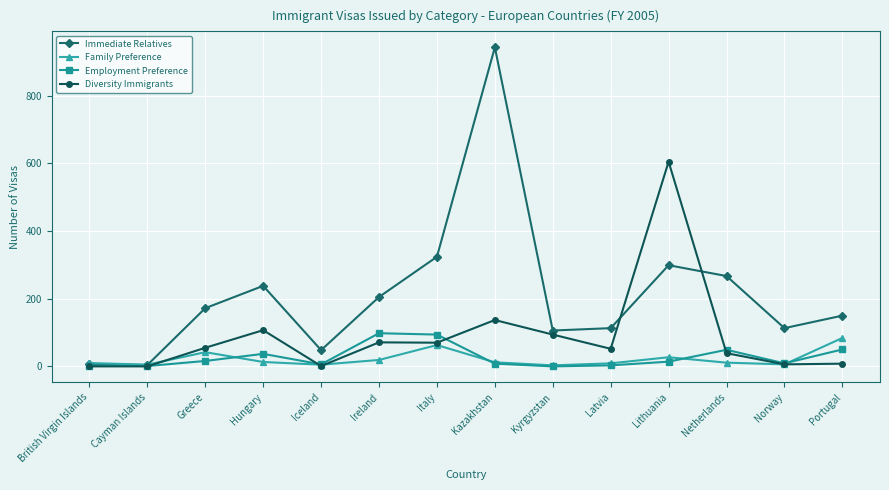

After their last crossing, which series has the higher values: Diversity Immigrants or Immediate Relatives?

Immediate Relatives